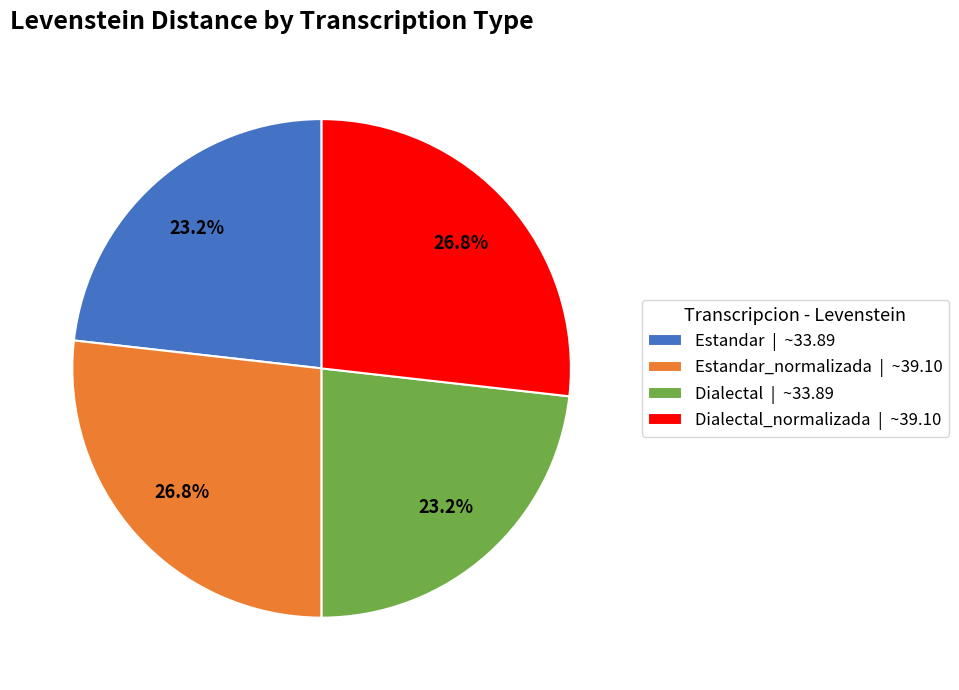

Approximately how many times larger is the value at Dialectal_normalizada | ~39.10 compared to Estandar | ~33.89?

1.2